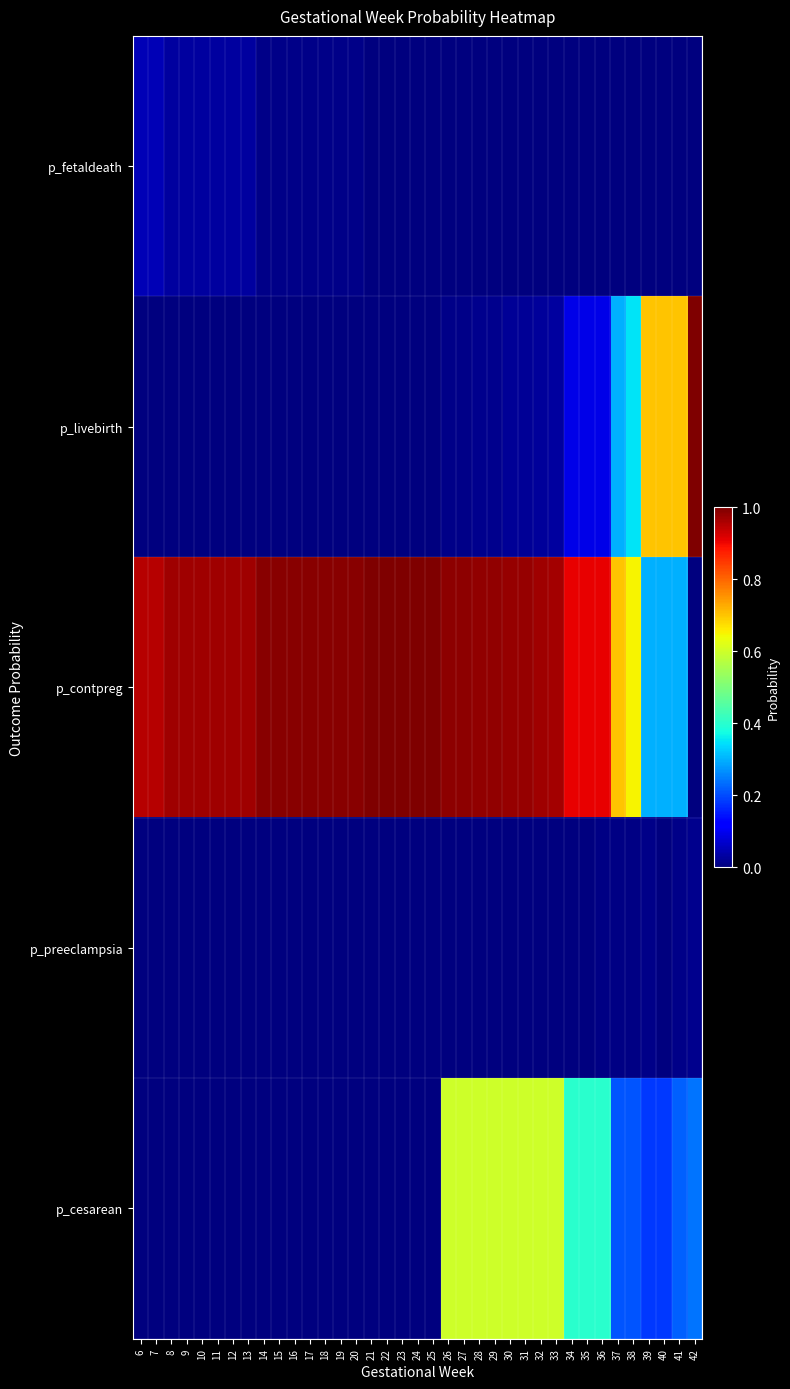

Reading left to right, transcribe all the data shown in this chart.

p_fetaldeath: 6=0.1	7=0.1	8=0.0	9=0.0	10=0.0	11=0.0	12=0.0	13=0.0	14=0.0	15=0.0	16=0.0	17=0.0	18=0.0	19=0.0	20=0.0	21=0.0	22=0.0	23=0.0	24=0.0	25=0.0	26=0.0	27=0.0	28=0.0	29=0.0	30=0.0	31=0.0	32=0.0	33=0.0	34=0.0	35=0.0	36=0.0	37=0.0	38=0.0	39=0.0	40=0.0	41=0.0	42=0.0
p_livebirth: 6=0.0	7=0.0	8=0.0	9=0.0	10=0.0	11=0.0	12=0.0	13=0.0	14=0.0	15=0.0	16=0.0	17=0.0	18=0.0	19=0.0	20=0.0	21=0.0	22=0.0	23=0.0	24=0.0	25=0.0	26=0.0	27=0.0	28=0.0	29=0.0	30=0.0	31=0.0	32=0.0	33=0.0	34=0.1	35=0.1	36=0.1	37=0.3	38=0.3	39=0.7	40=0.7	41=0.7	42=1.0
p_contpreg: 6=0.9	7=0.9	8=1.0	9=1.0	10=1.0	11=1.0	12=1.0	13=1.0	14=1.0	15=1.0	16=1.0	17=1.0	18=1.0	19=1.0	20=1.0	21=1.0	22=1.0	23=1.0	24=1.0	25=1.0	26=1.0	27=1.0	28=1.0	29=1.0	30=1.0	31=1.0	32=1.0	33=1.0	34=0.9	35=0.9	36=0.9	37=0.7	38=0.6	39=0.3	40=0.3	41=0.3	42=0.0
p_preeclampsia: 6=0.0	7=0.0	8=0.0	9=0.0	10=0.0	11=0.0	12=0.0	13=0.0	14=0.0	15=0.0	16=0.0	17=0.0	18=0.0	19=0.0	20=0.0	21=0.0	22=0.0	23=0.0	24=0.0	25=0.0	26=0.0	27=0.0	28=0.0	29=0.0	30=0.0	31=0.0	32=0.0	33=0.0	34=0.0	35=0.0	36=0.0	37=0.0	38=0.0	39=0.0	40=0.0	41=0.0	42=0.0
p_cesarean: 6=0.0	7=0.0	8=0.0	9=0.0	10=0.0	11=0.0	12=0.0	13=0.0	14=0.0	15=0.0	16=0.0	17=0.0	18=0.0	19=0.0	20=0.0	21=0.0	22=0.0	23=0.0	24=0.0	25=0.0	26=0.6	27=0.6	28=0.6	29=0.6	30=0.6	31=0.6	32=0.6	33=0.6	34=0.4	35=0.4	36=0.4	37=0.2	38=0.2	39=0.2	40=0.2	41=0.2	42=0.2